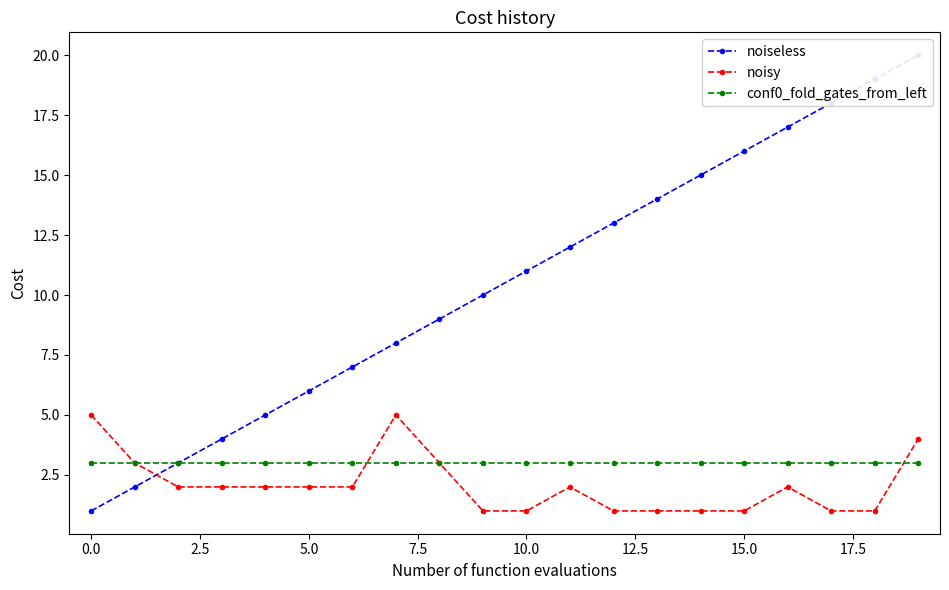

True or false: noisy and conf0_fold_gates_from_left cross at least once.

True